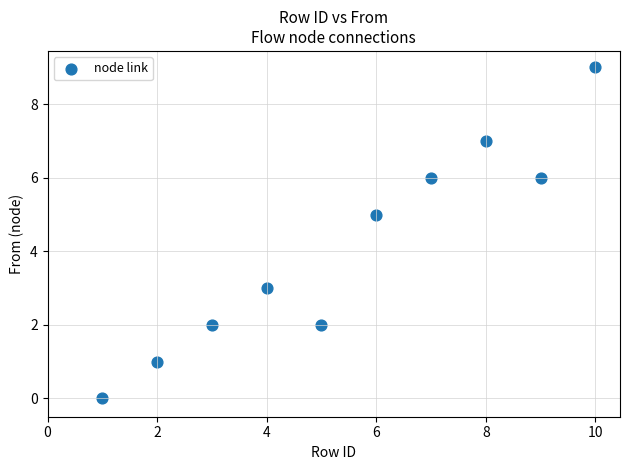

What is the average X value?

6